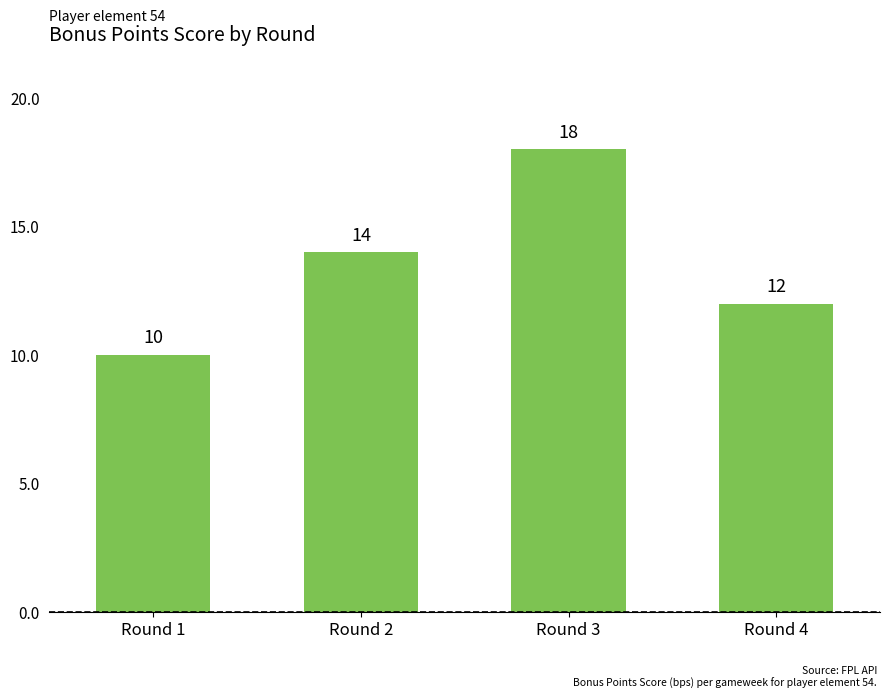

Reading left to right, list all the values displayed in this chart.

10	14	18	12